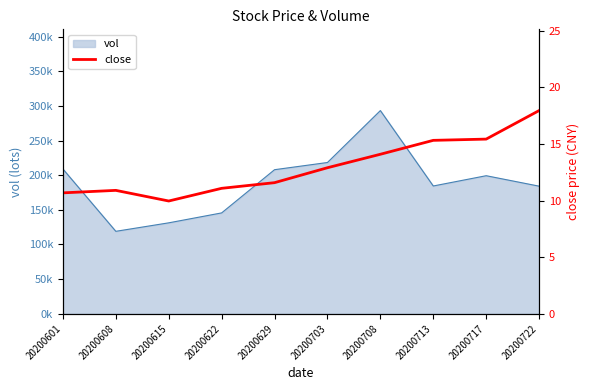

At which label does the data first exceed 12?

20200703